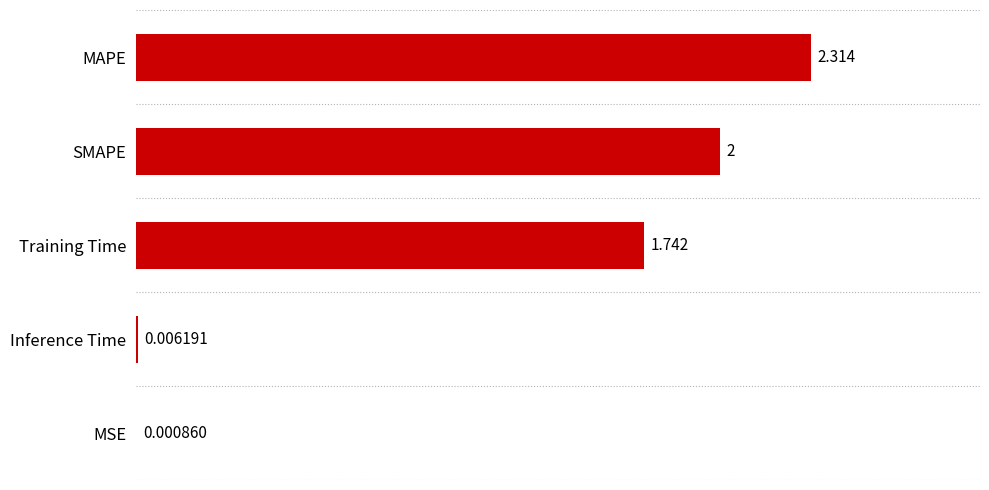

Which has a higher value, Training Time or SMAPE?

SMAPE